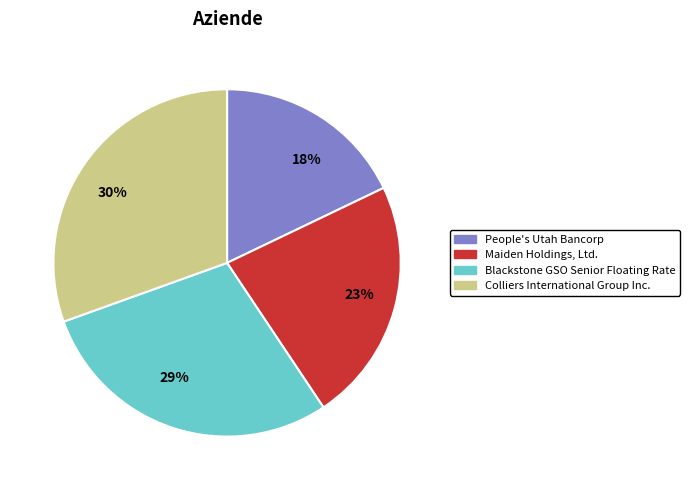

Is there a majority slice in this chart?

No